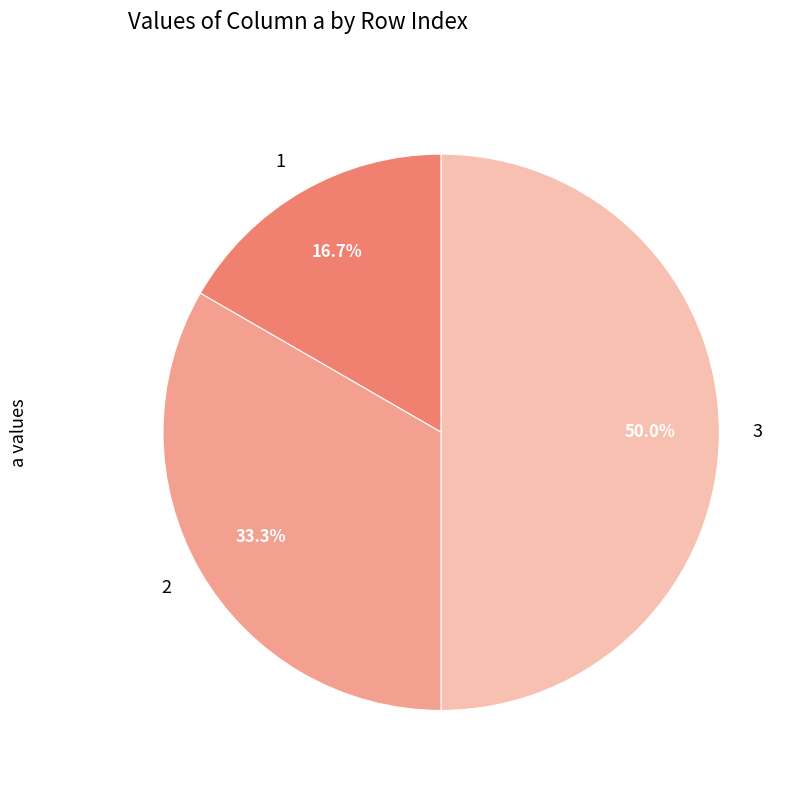

Does 1 account for over 50% of the chart?

No